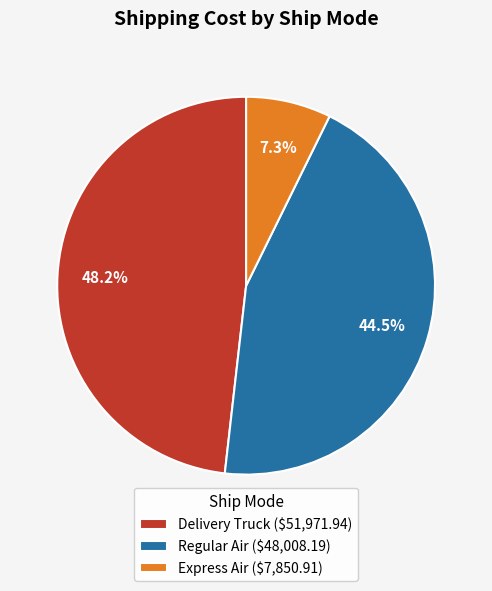

How many slices are in this pie chart?

3